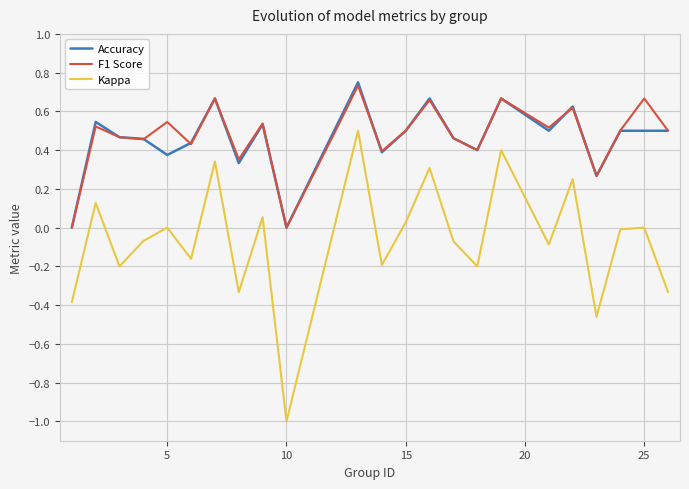

Which series has the widest spread of values?

Kappa